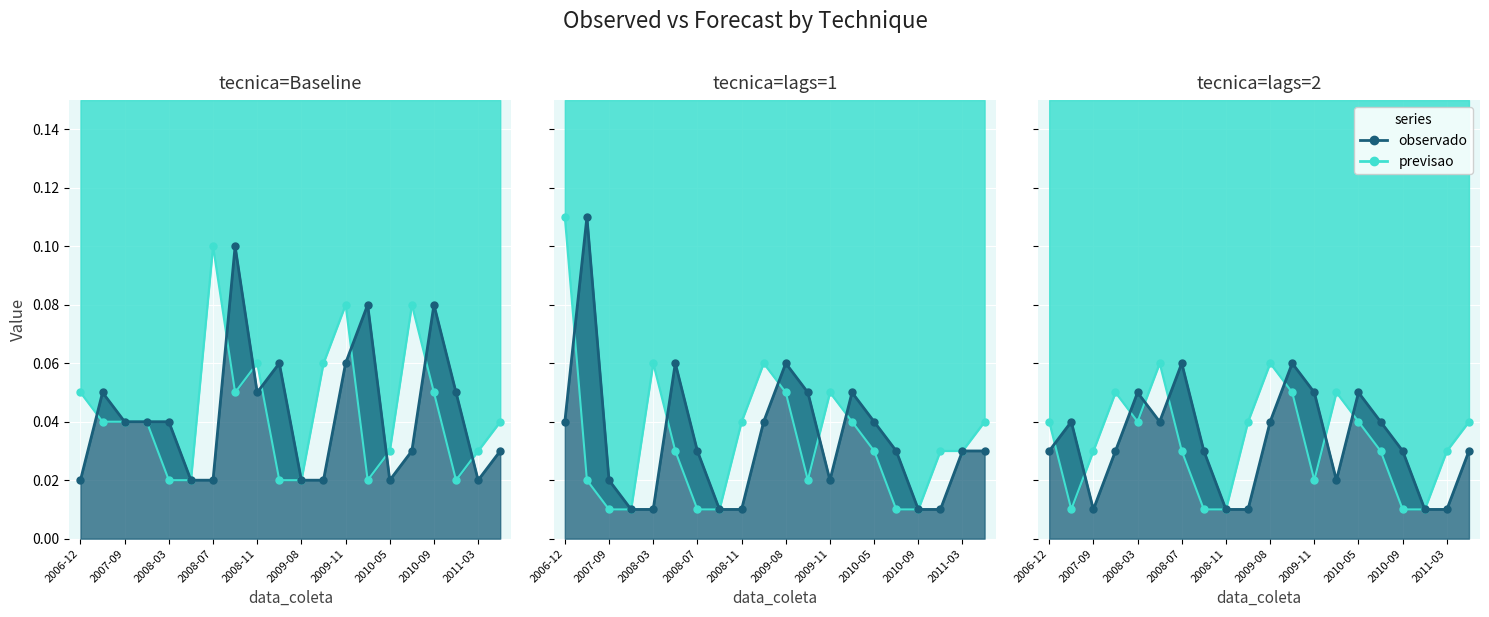

Reading left to right, what are all the values shown in this chart?

previsao: 0.1	0.0	0.0	0.0	0.0	0.0	0.1	0.1	0.1	0.0	0.0	0.1	0.1	0.0	0.0	0.1	0.1	0.0	0.0	0.0
observado: 0.0	0.1	0.0	0.0	0.0	0.0	0.0	0.1	0.1	0.1	0.0	0.0	0.1	0.1	0.0	0.0	0.1	0.1	0.0	0.0